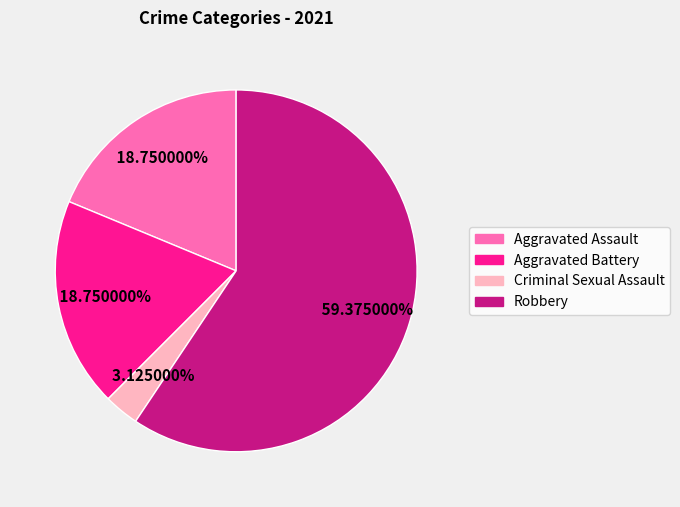

Combined, do Aggravated Battery and Aggravated Assault account for over 50%?

No